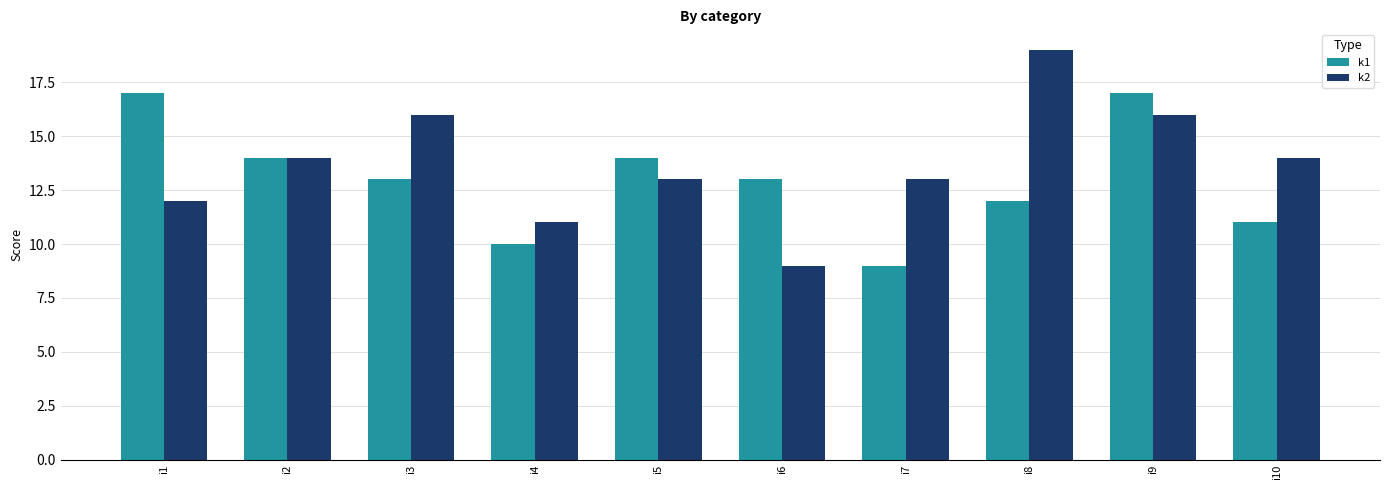

How many distinct data groups are displayed?

2